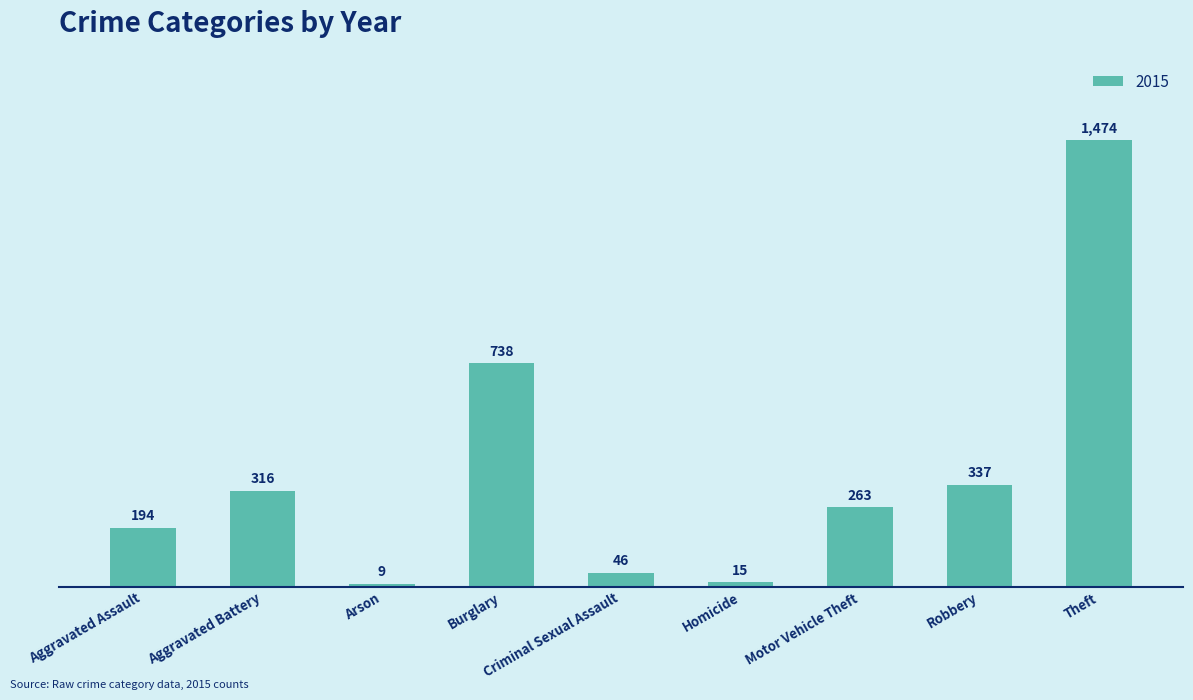

How many categories are shown in the chart?

9